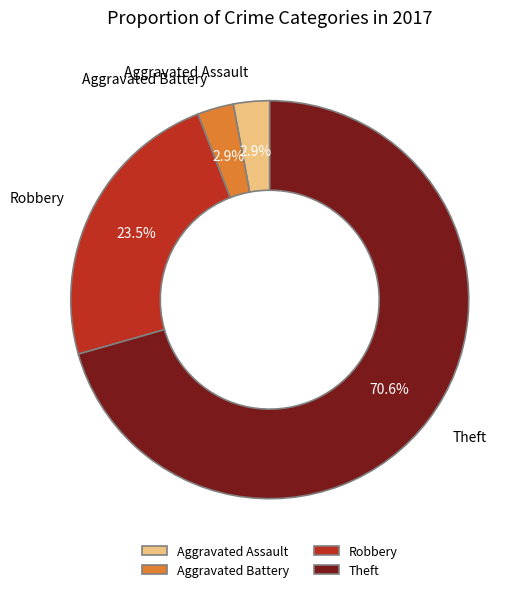

Combined, do Robbery and Aggravated Assault account for over 50%?

No